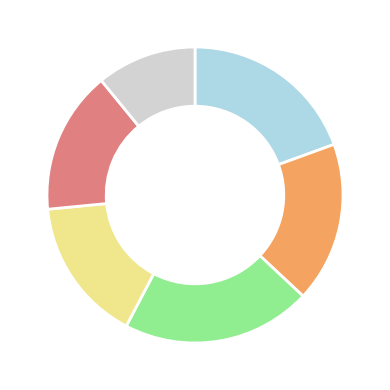

How many slices are in this pie chart?

6